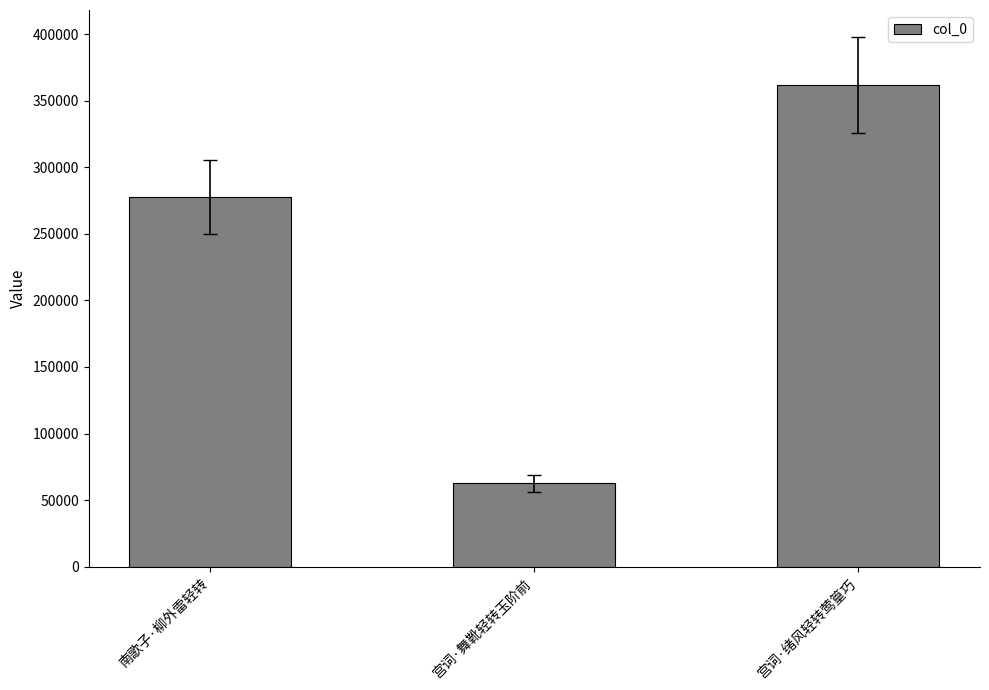

How many categories are shown in the chart?

3